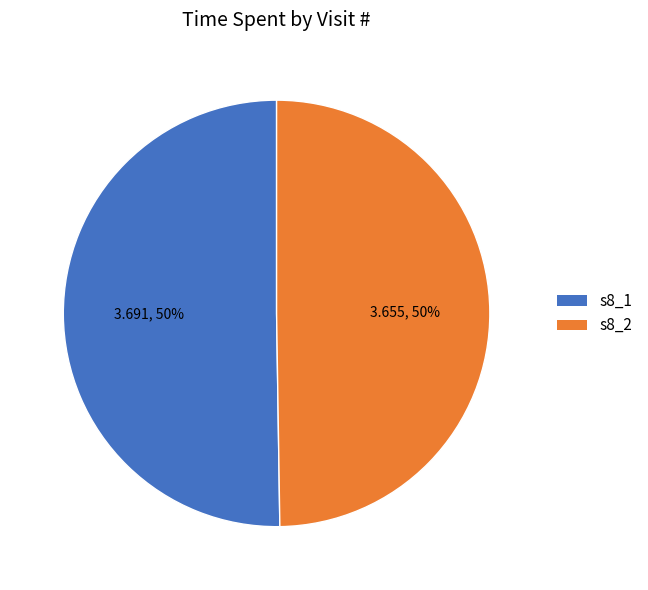

True or false: s8_2 accounts for 56% of the total.

False